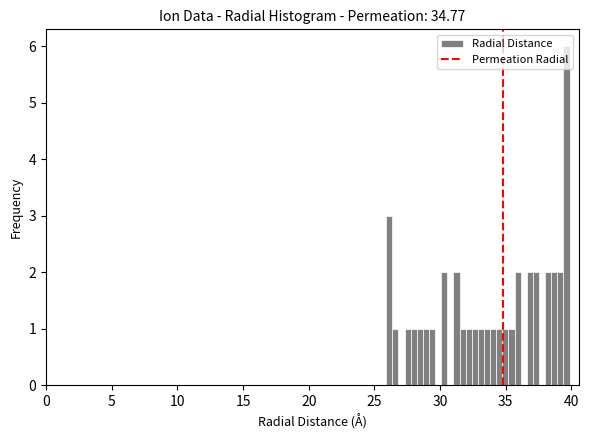

Read against the x-axis, roughly where is the centre of the tallest bar?

39.5